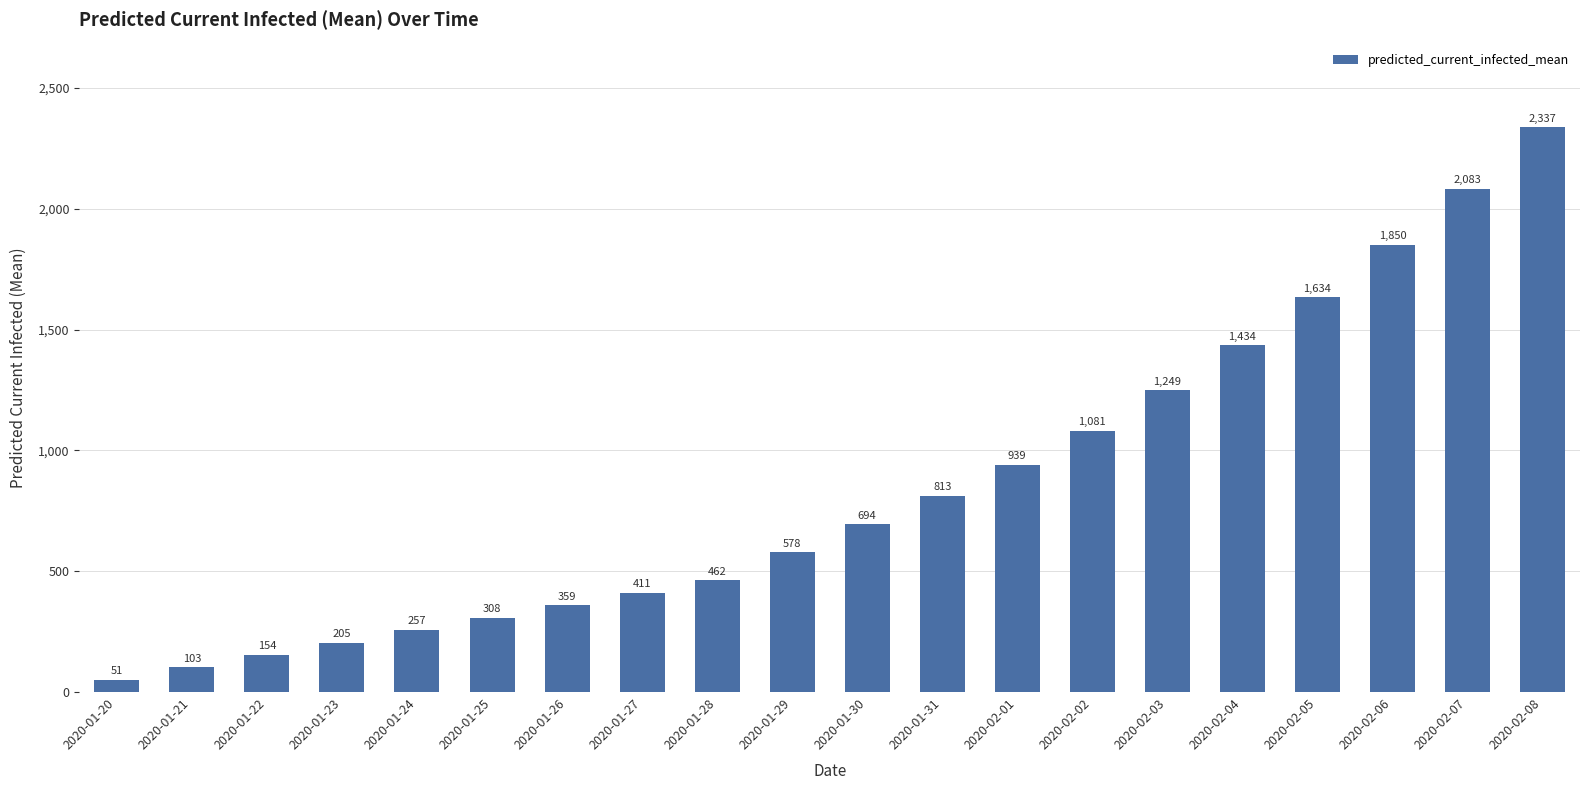

True or false: the data shows 154 at 2020-01-22.

True